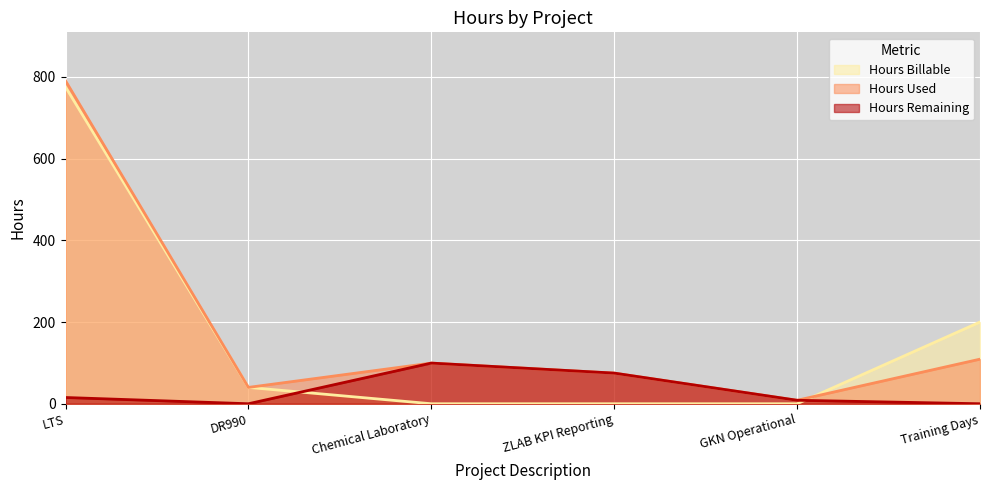

True or false: Hours Billable has more than 0 interior local peaks.

False